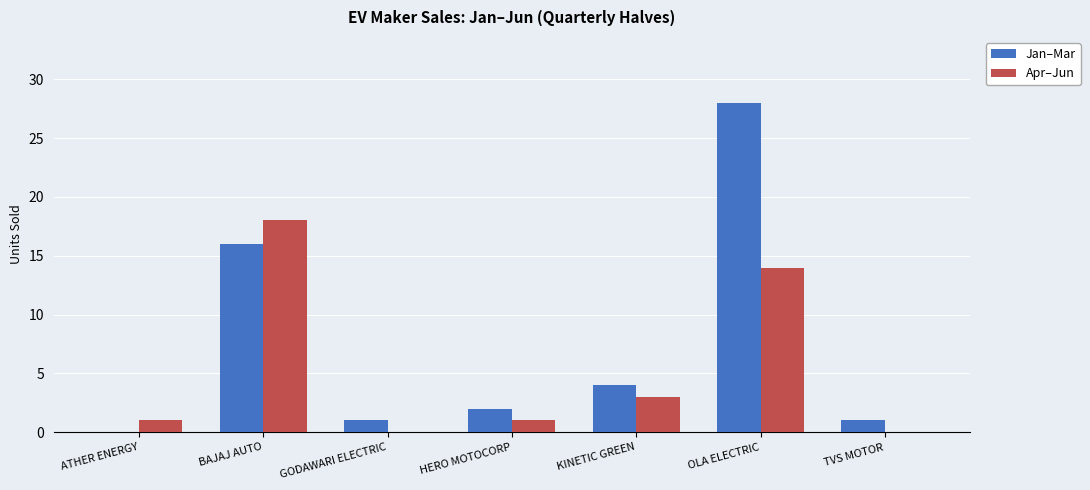

Is the value of Apr–Jun at GODAWARI ELECTRIC greater than the value of Jan–Mar at GODAWARI ELECTRIC?

No